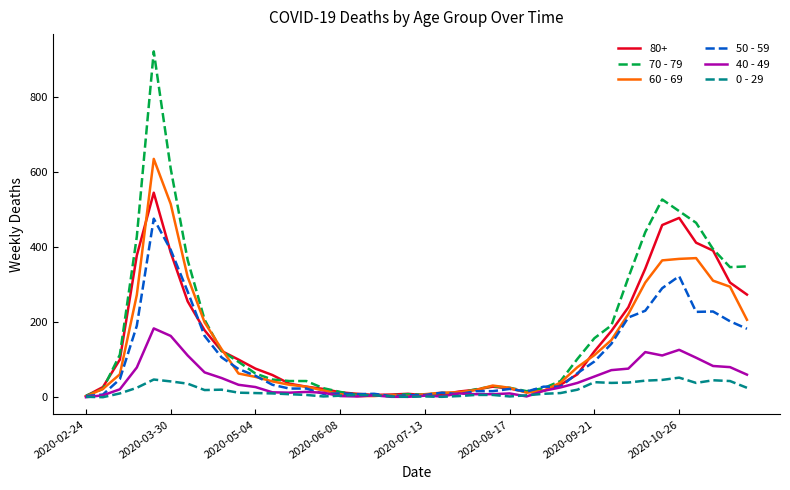

List the series in order of their peak value, highest first.

70 - 79, 60 - 69, 80+, 50 - 59, 40 - 49, 0 - 29